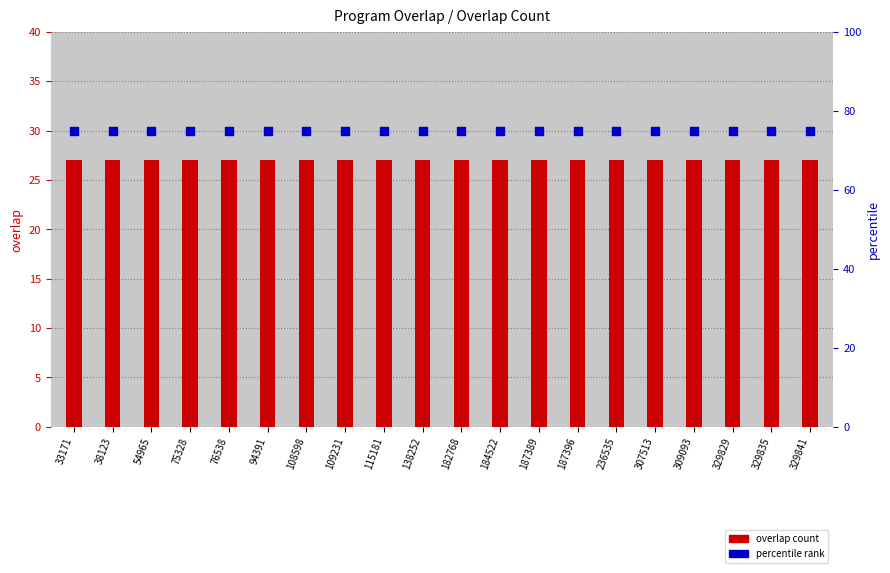

Which series reaches the maximum Y coordinate?

percentile rank